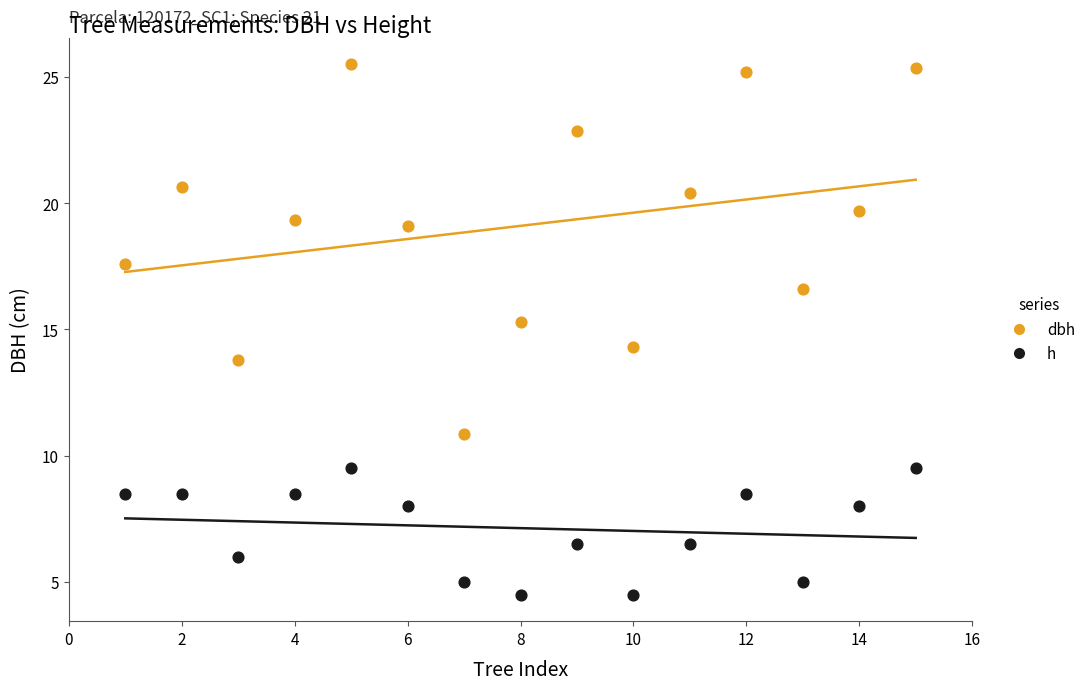

In the dbh series, what Y value is closest to 18?

17.6